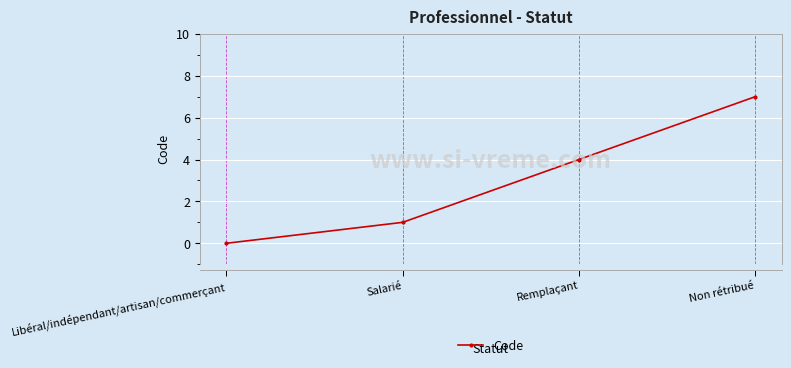

What is the label of the 2nd point from the right?

Remplaçant